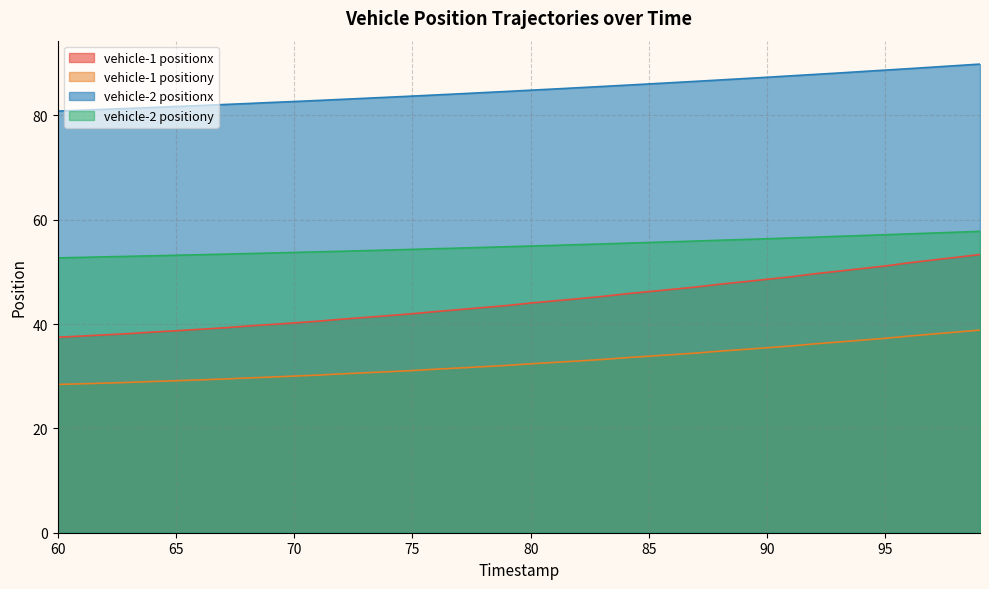

Which series has the largest range (max minus min)?

vehicle-1 positionx